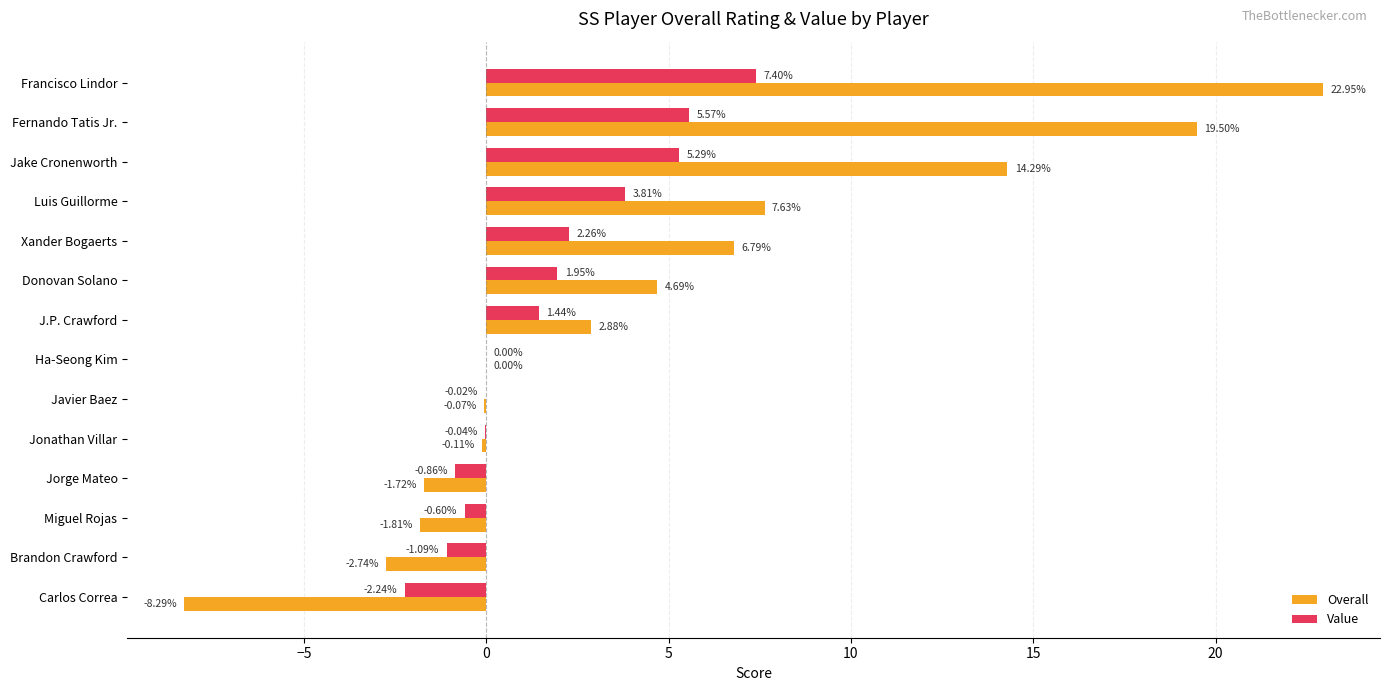

What is the sum of the Value values at Luis Guillorme and Carlos Correa?

1.6